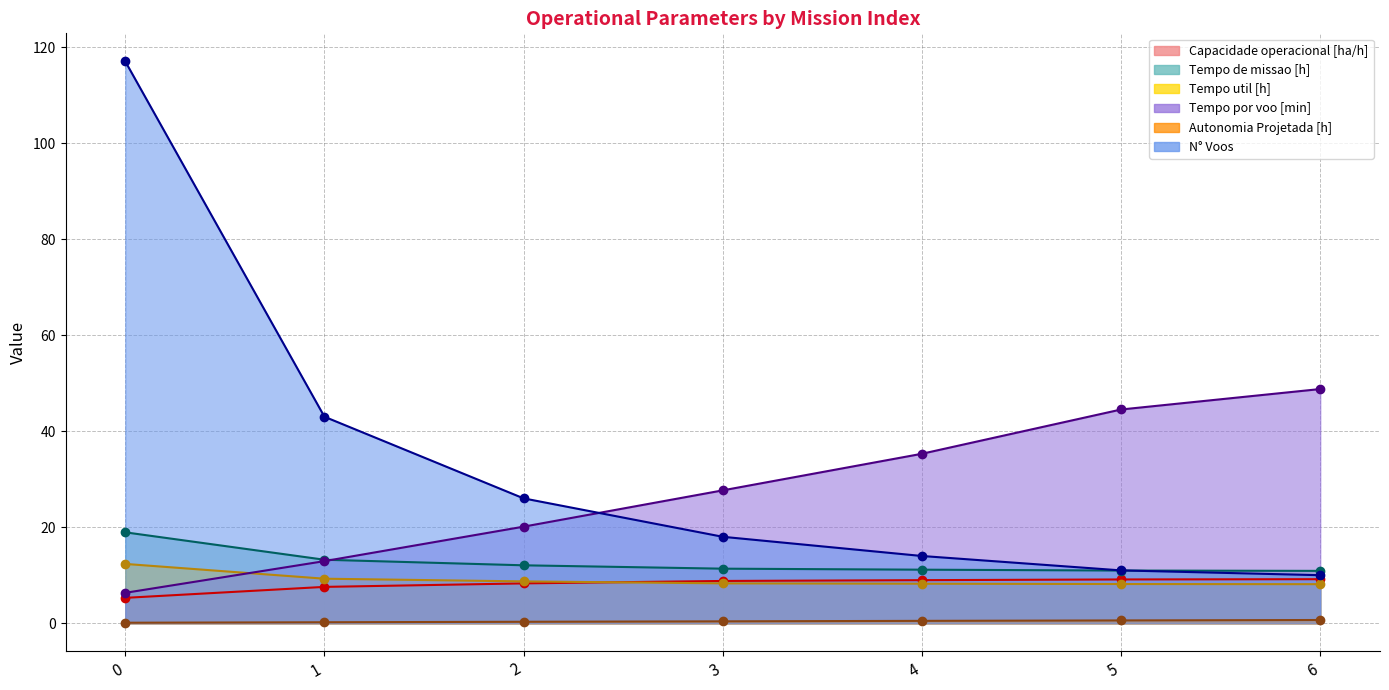

Is it true that Capacidade operacional [ha/h] equals 12.0 at 6?

False